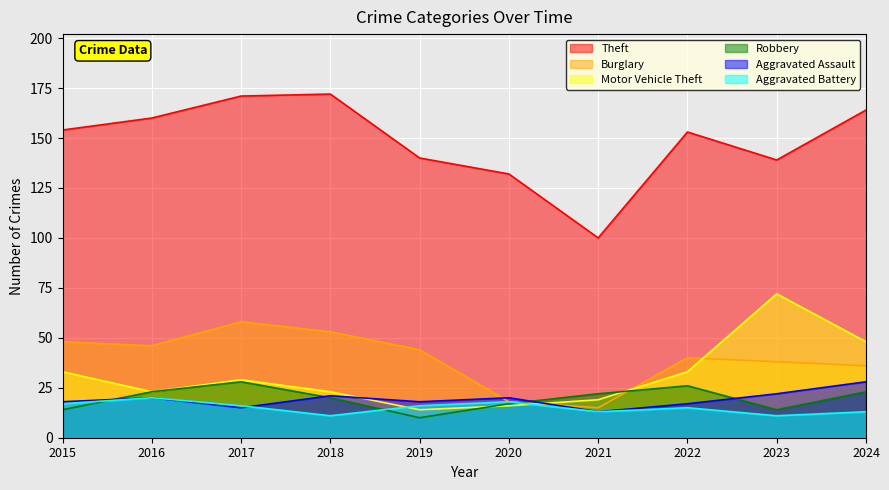

True or false: Theft has a value of 153 at 2022.

True